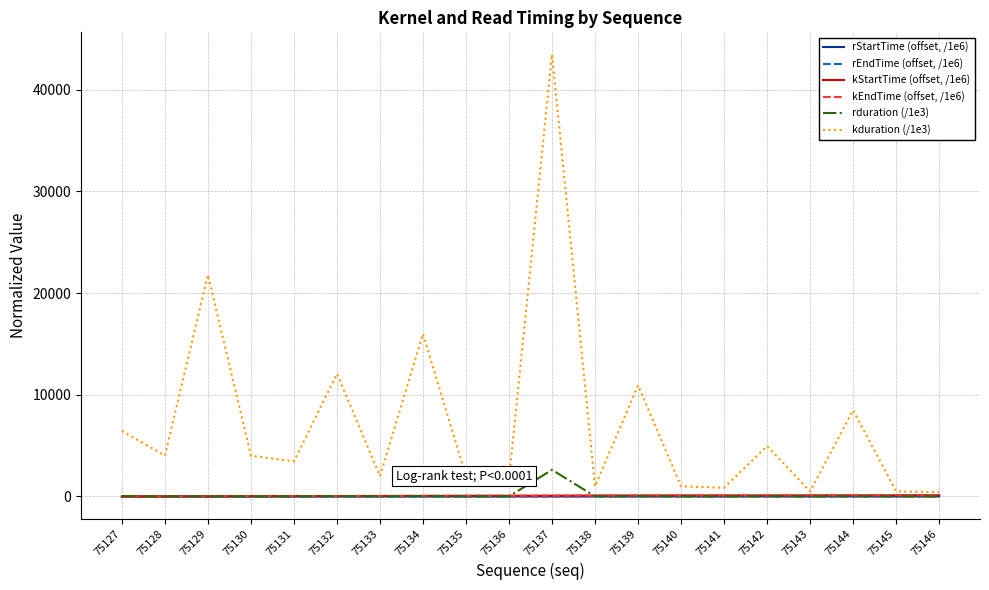

Does the chart have visible grid lines?

Yes